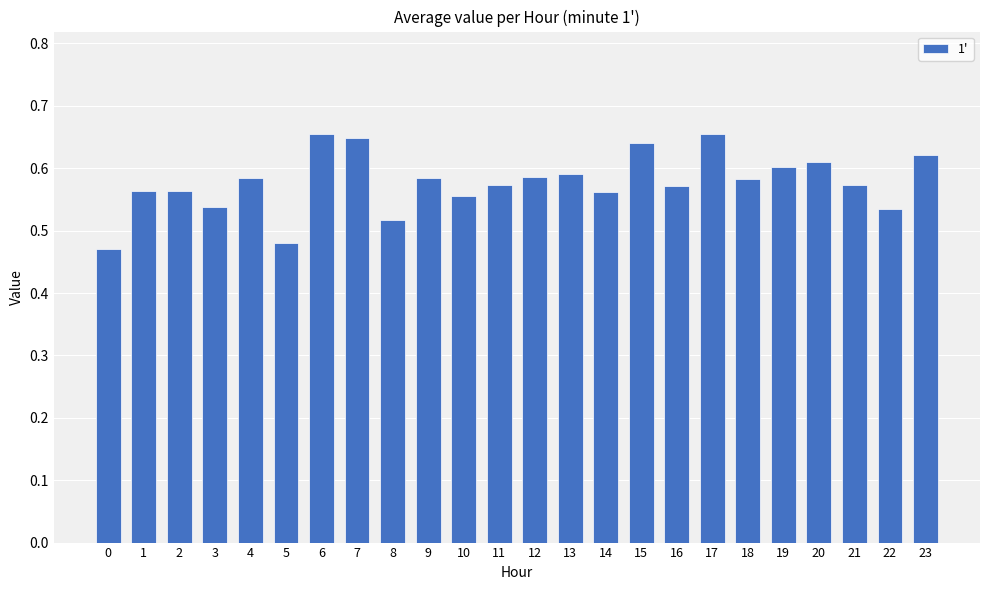

Count the values in the range 0 to 1.

24